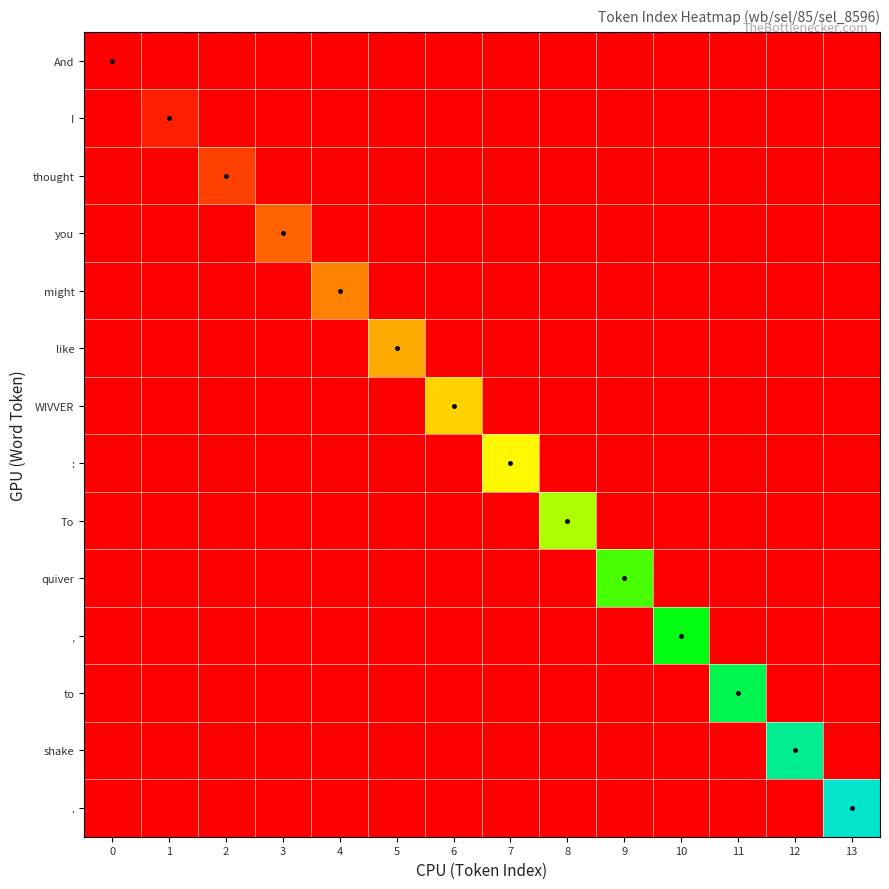

Rank the series at 5 from highest to lowest value.

like, And, I, thought, you, might, WIVVER, :, To, quiver, ,, to, shake, .